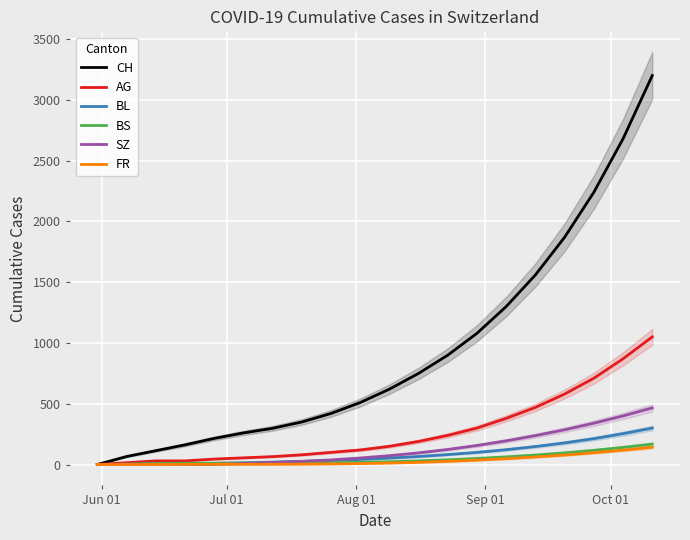

How many series are shown in this chart?

6